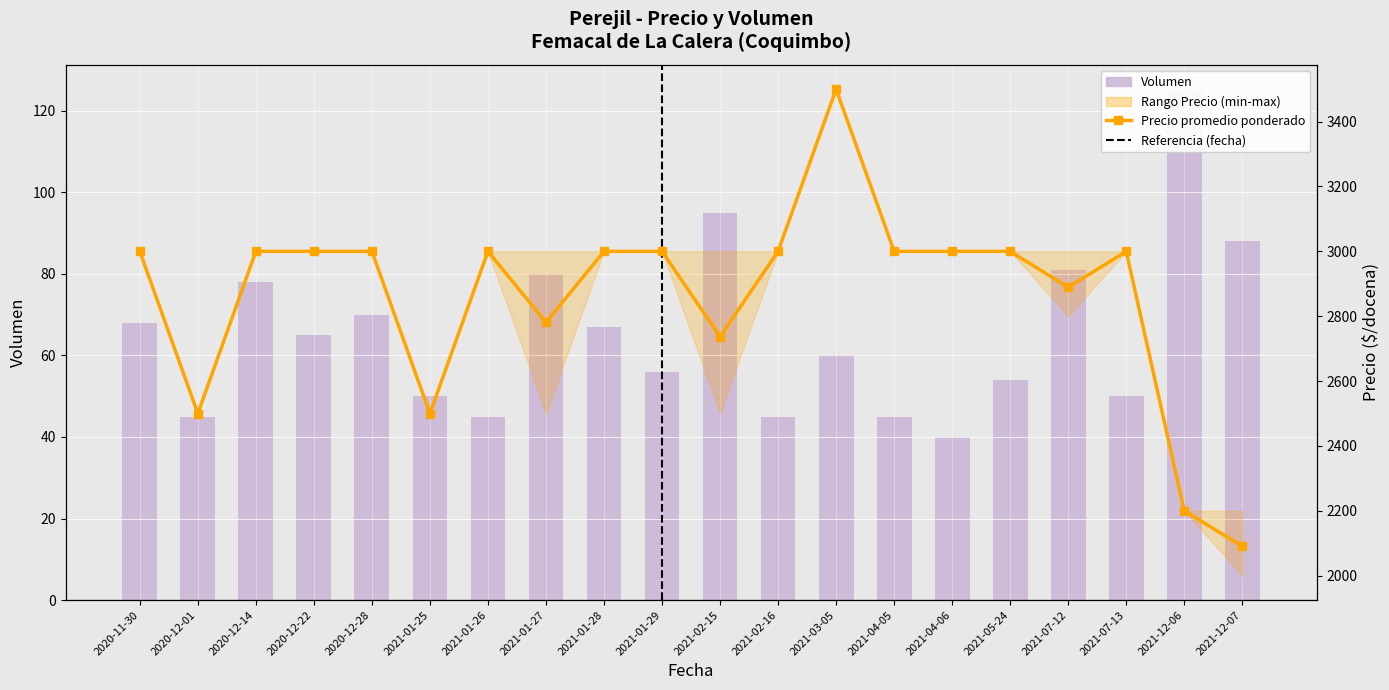

Between 2021-01-29 and 2021-12-06, which is larger?

2021-12-06